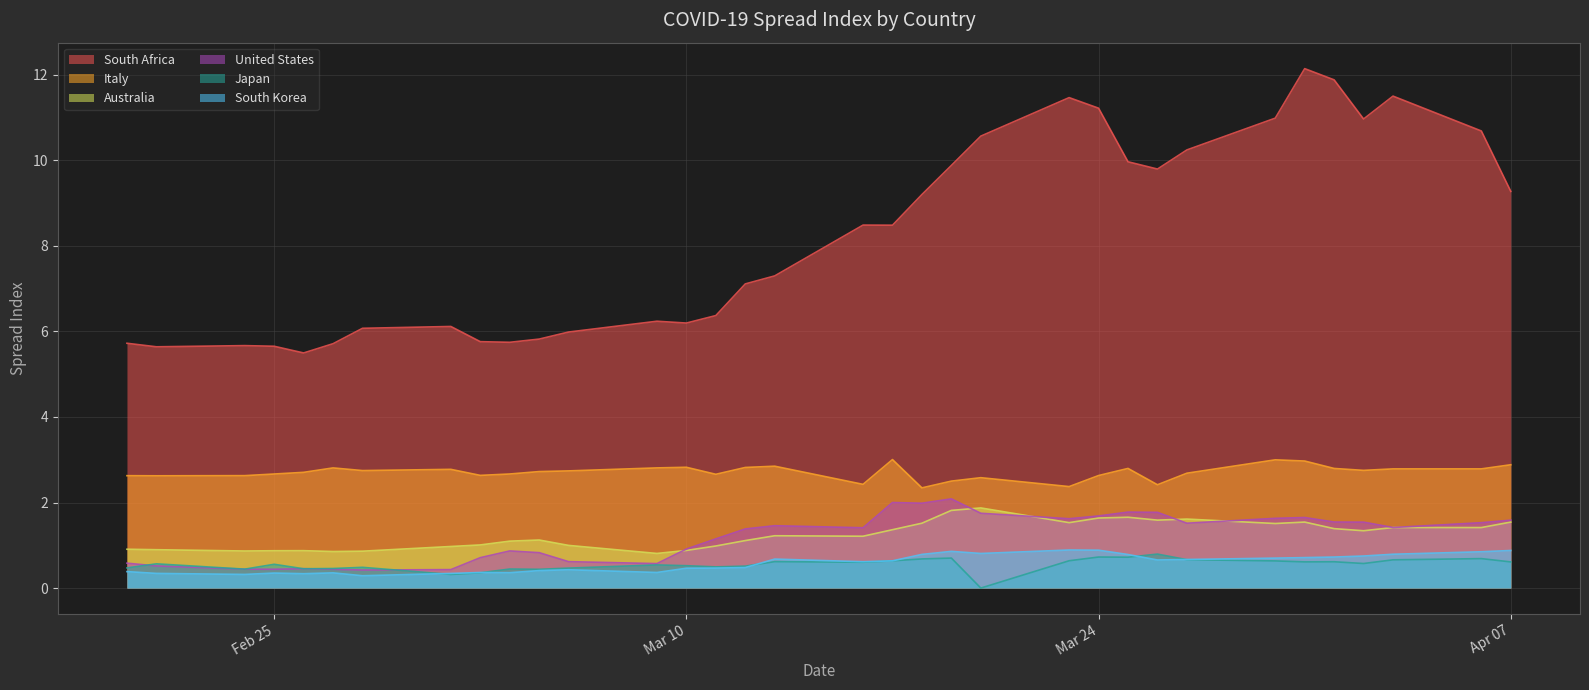

Where is the first local maximum for Japan?

2020-02-21